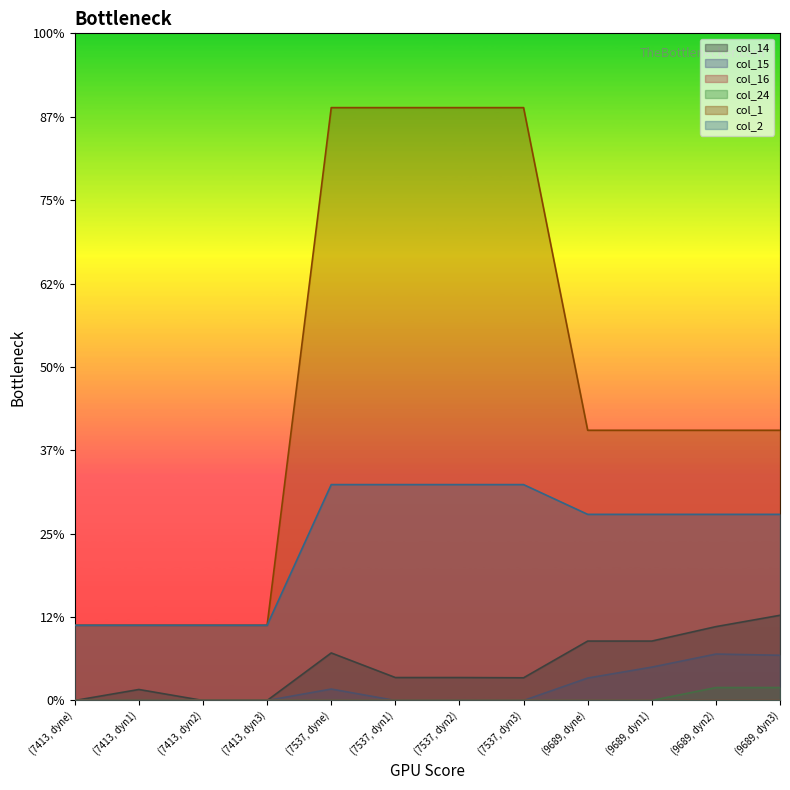

True or false: (7537, dyn1) has more than 2 interior local peaks.

False